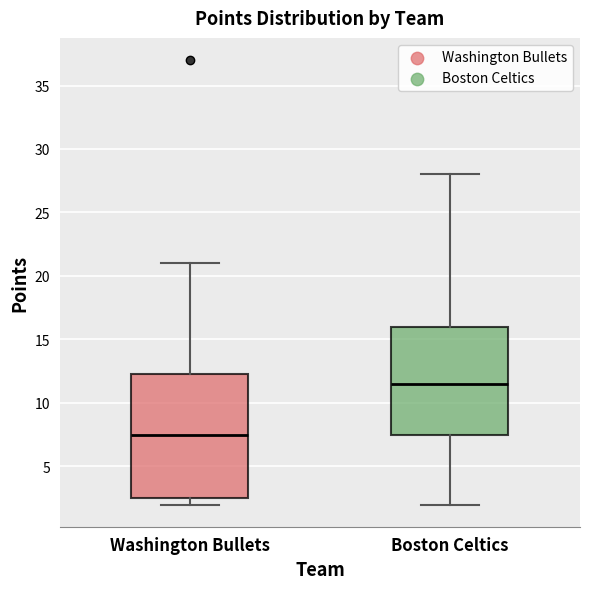

Which box has the lowest median line?

Washington Bullets